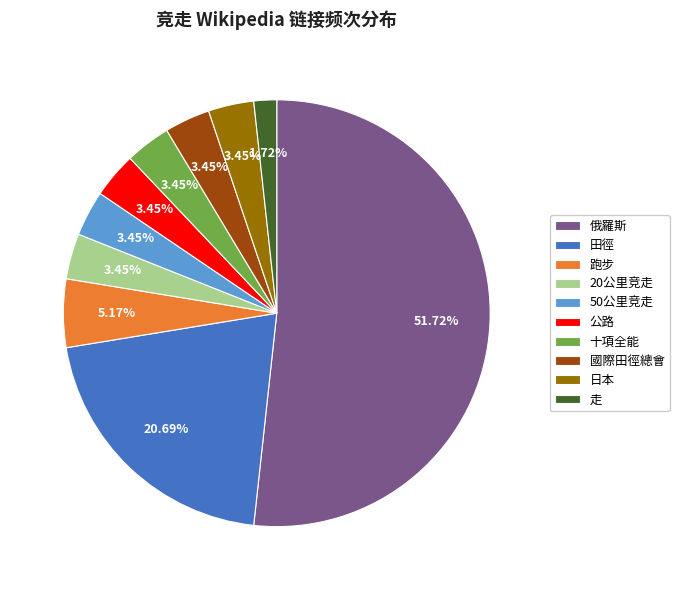

What is the largest slice in the pie chart?

俄羅斯